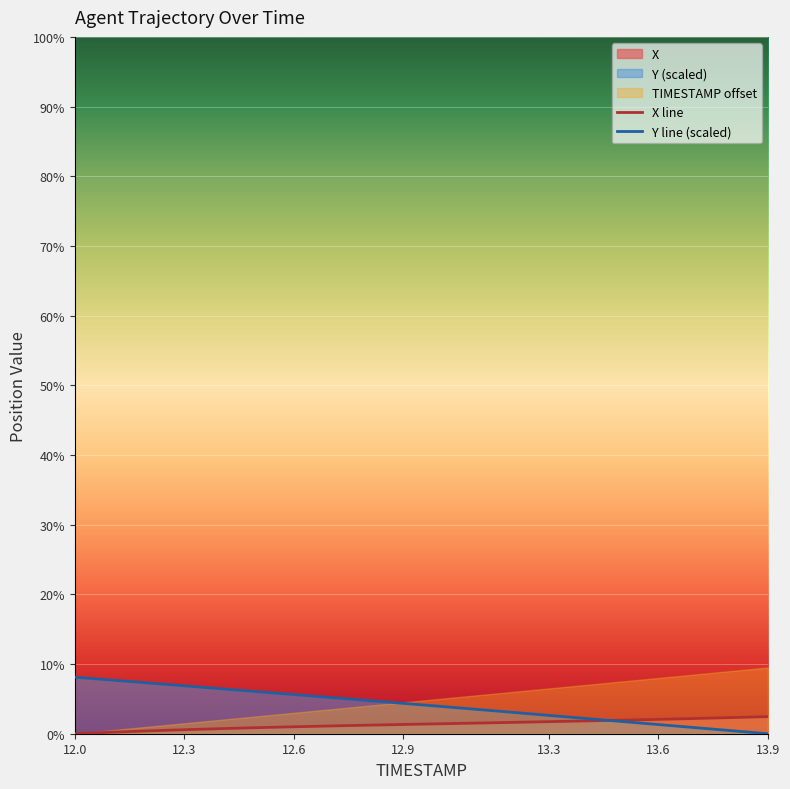

Is it true that X equals 0.0 at 12.1?

True